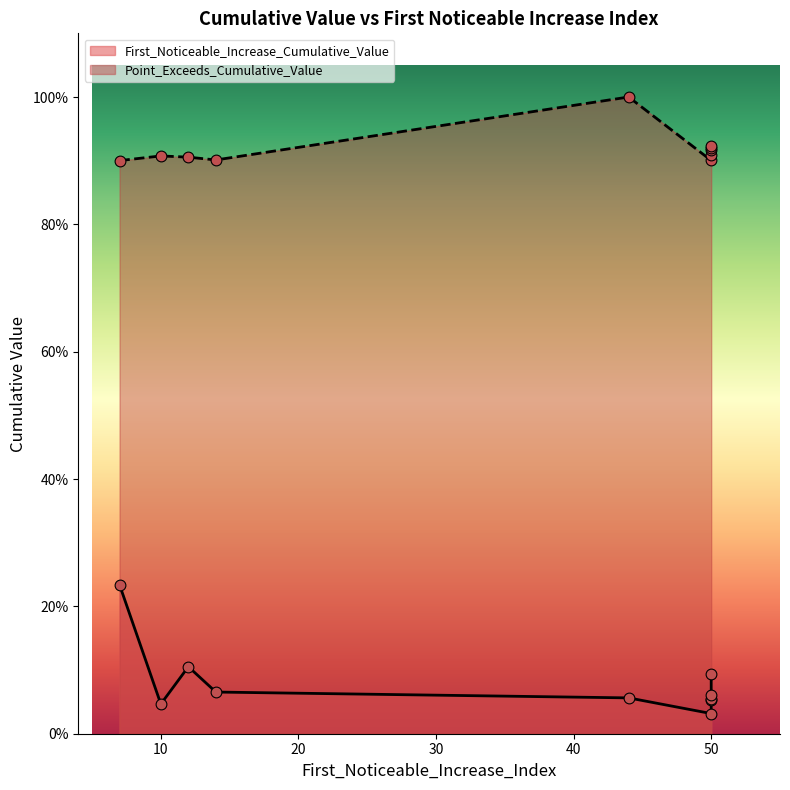

Is the value of Point_Exceeds_Cumulative_Value at 14 greater than the value of First_Noticeable_Increase_Cumulative_Value at 10?

Yes